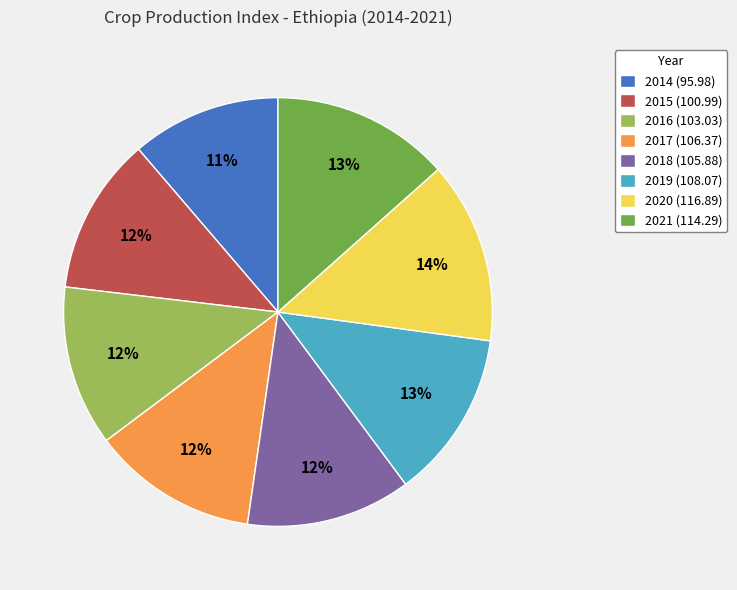

Is there any slice that represents more than half of the pie?

No